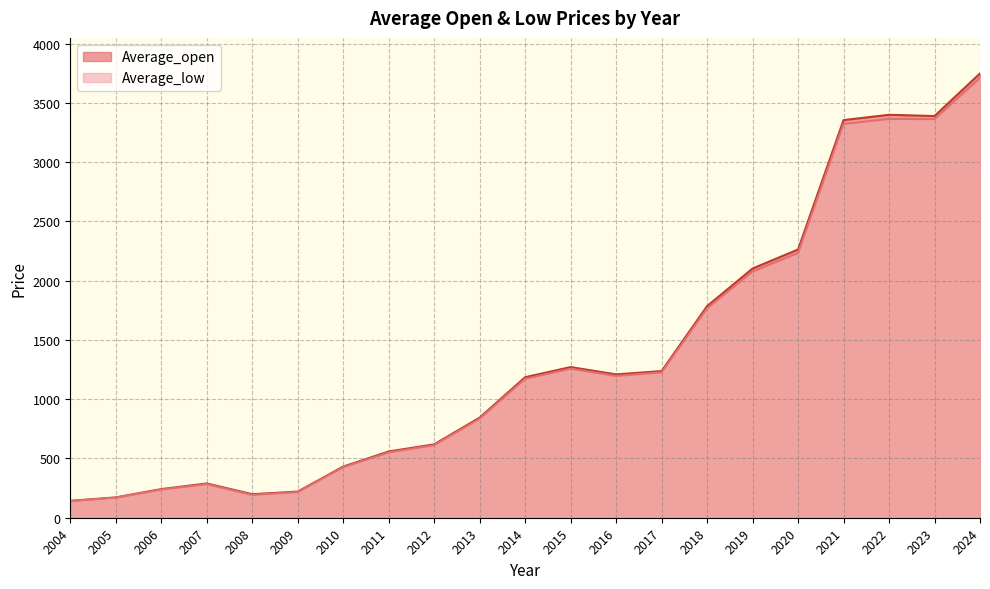

At which category does the chart reach its minimum across all series?

2004